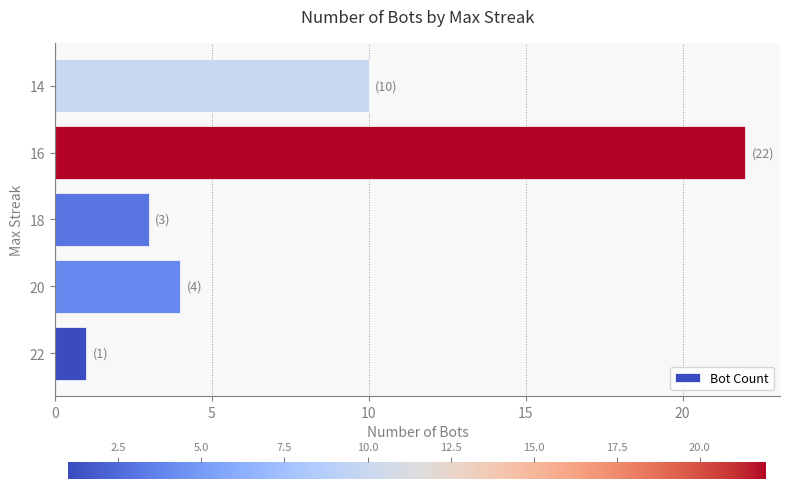

How many values are below 4?

2